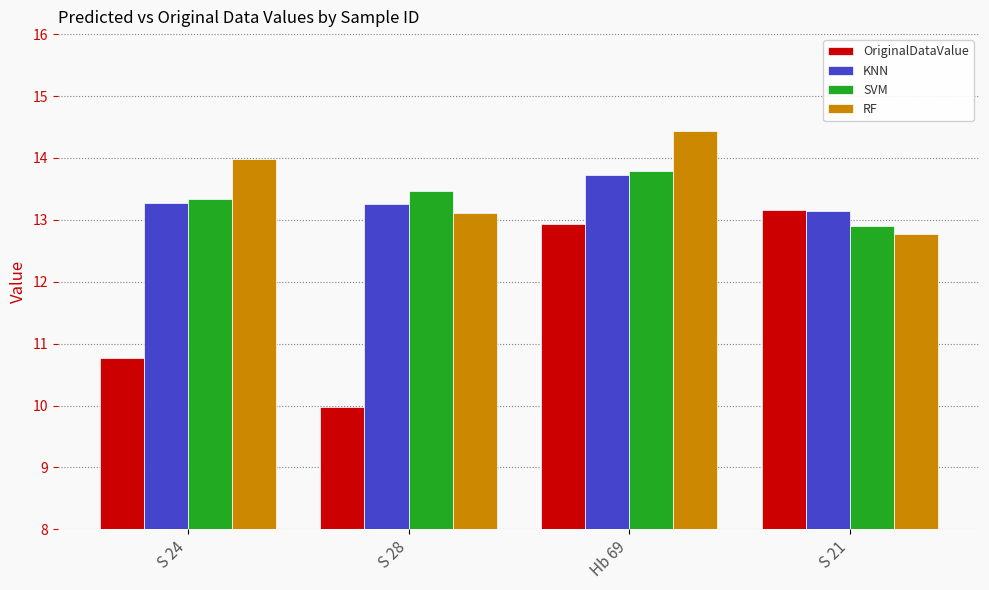

Rank the categories by OriginalDataValue value from highest to lowest.

S 21, Hb 69, S 24, S 28